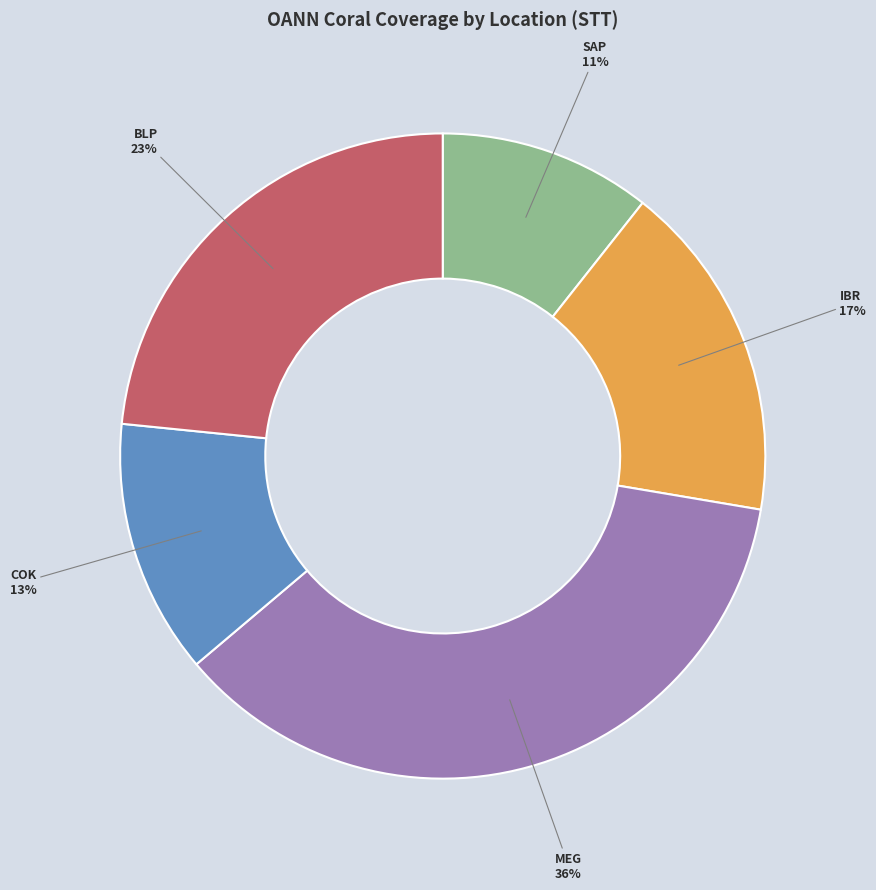

The SAP slice represents 11% of the pie. True or false?

True